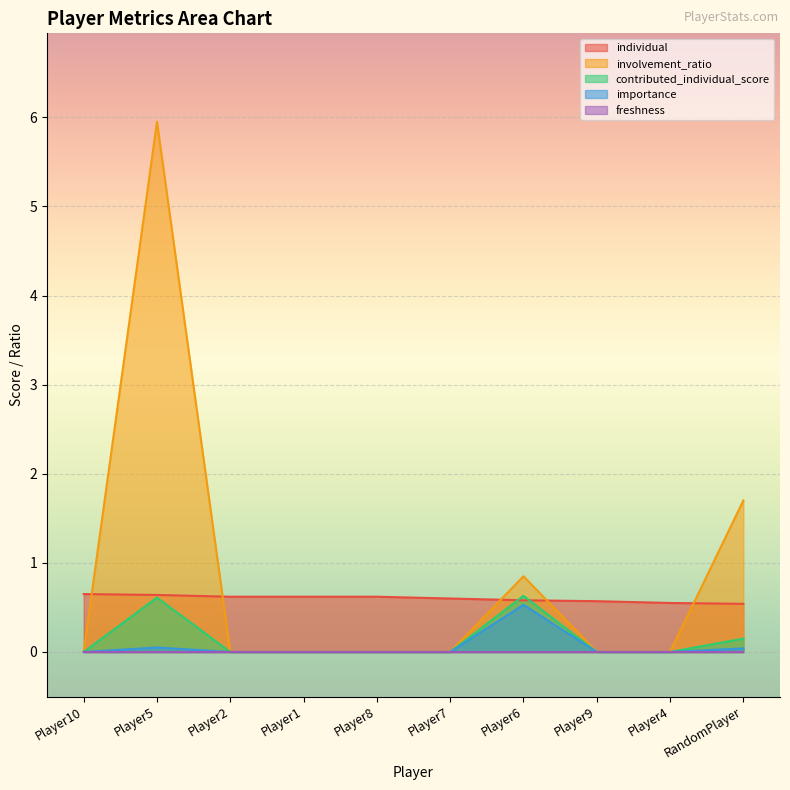

How many lines are shown in the chart?

5